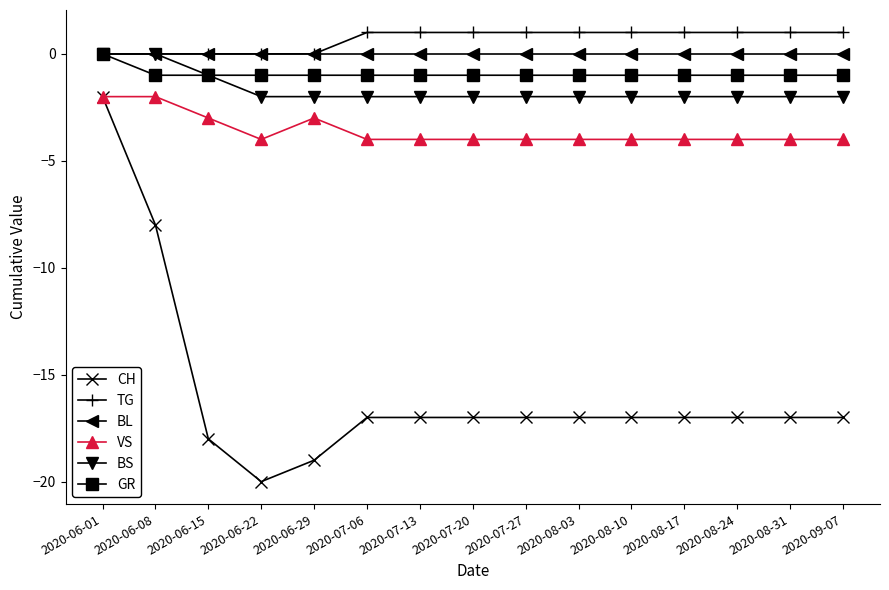

What is the label of the 11th point from the right?

2020-06-29